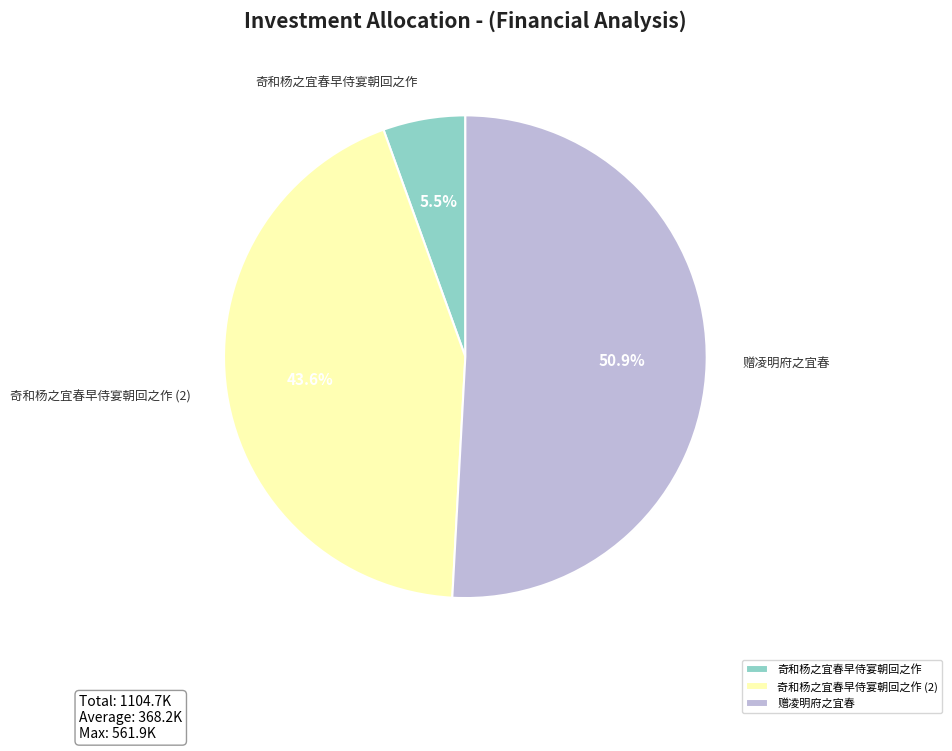

To the nearest percent, what portion does 赠凌明府之宜春 represent?

51%